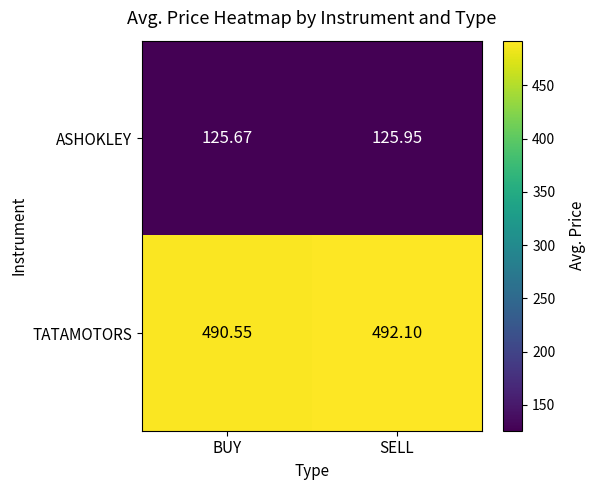

Which series has the largest range (max minus min)?

TATAMOTORS